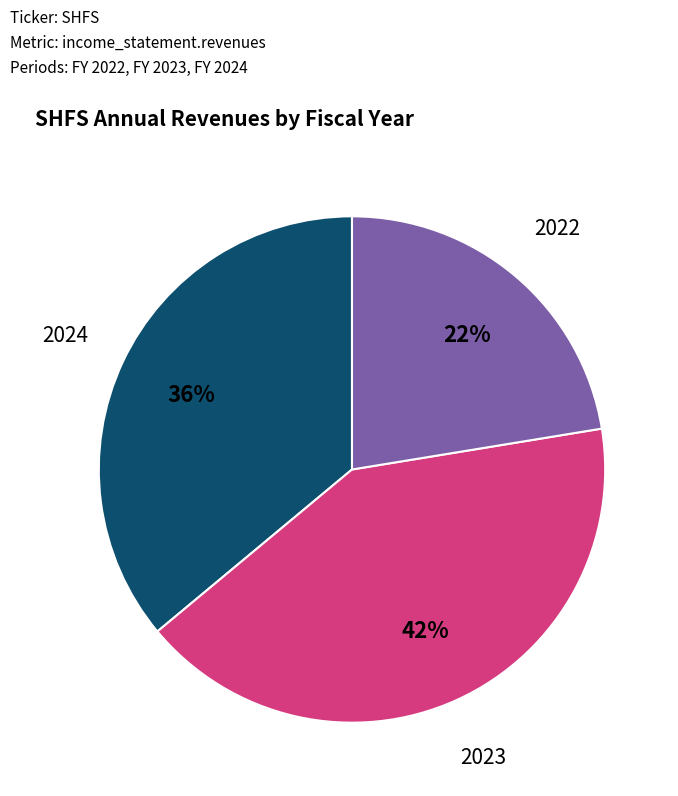

To the nearest percent, what is the average slice percentage?

33%